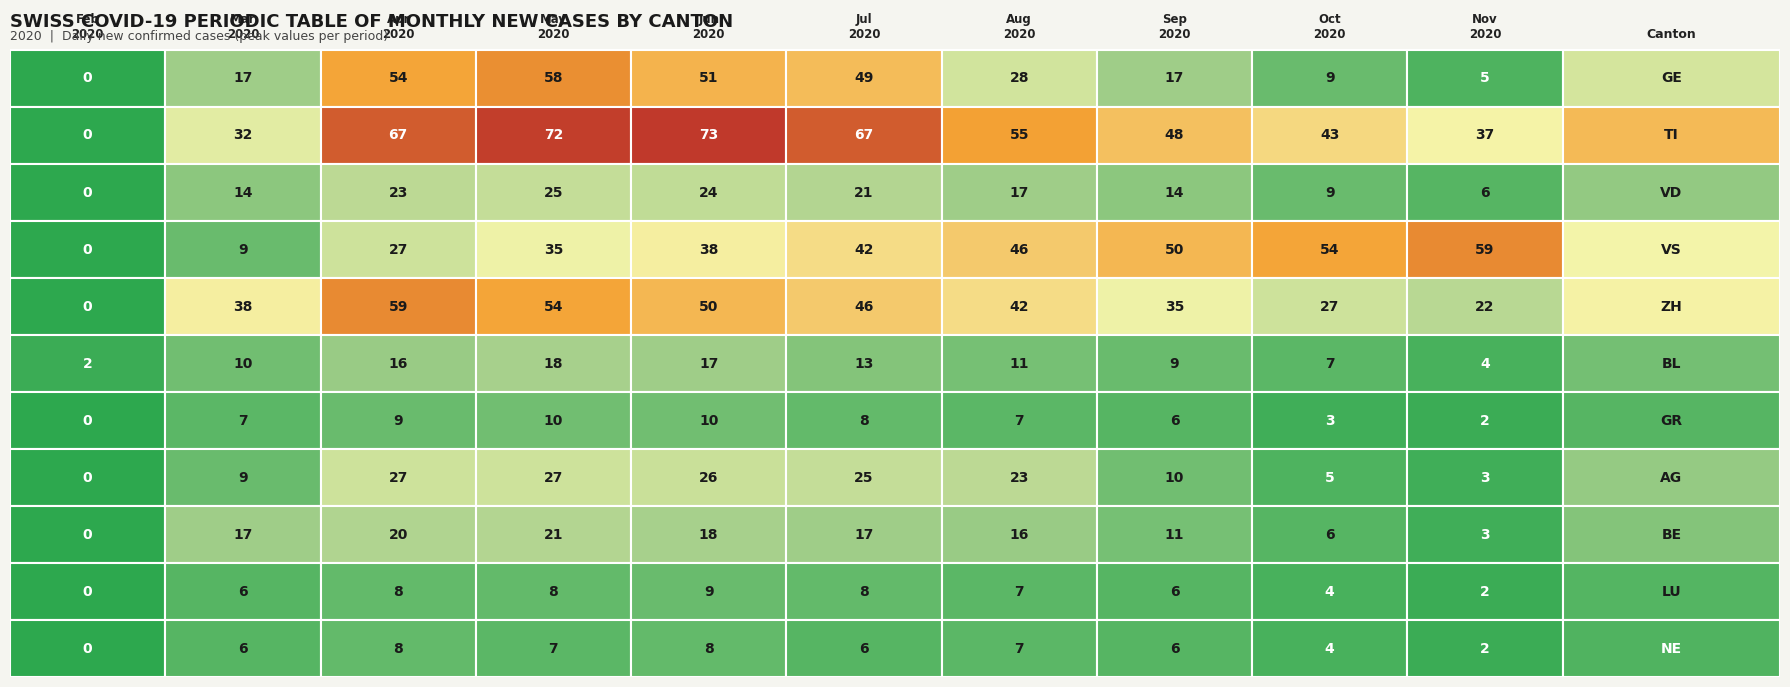

True or false: Sep 2020 has a value of 34 at 7.

False